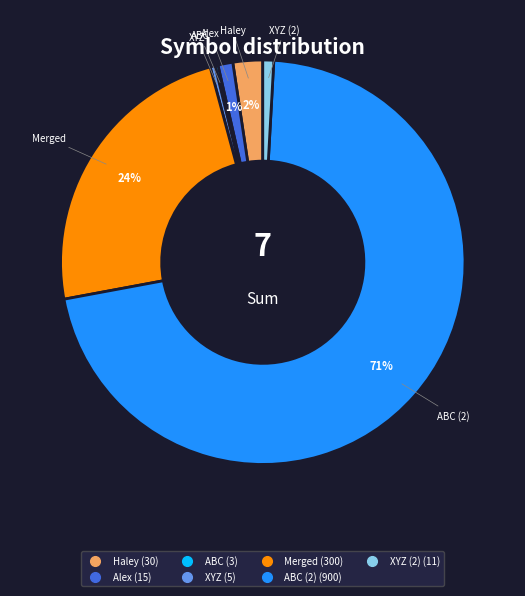

To the nearest percent, what is the average slice percentage?

14%